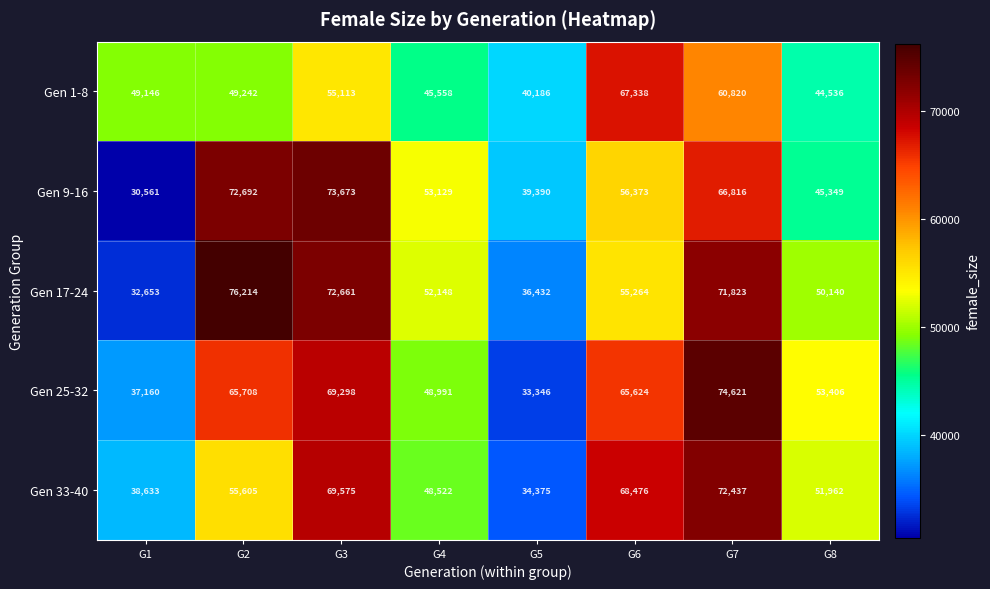

How many data points in Gen 9-16 are less than 56373?

4